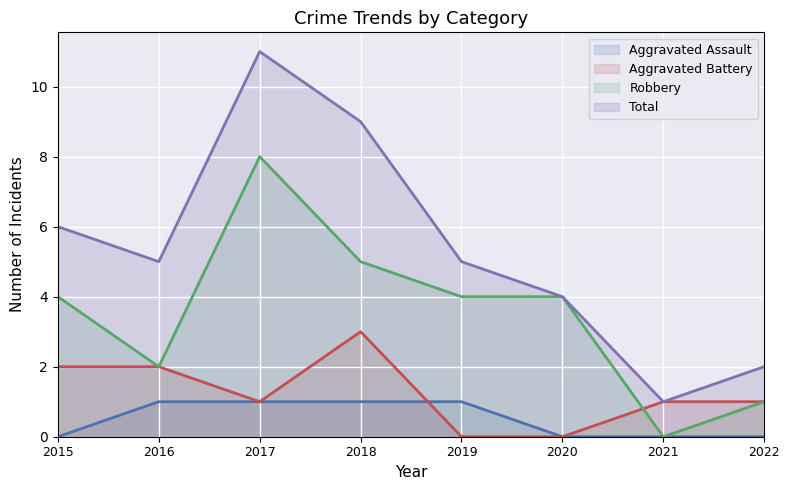

How many Aggravated Assault values are between 0 and 1?

8